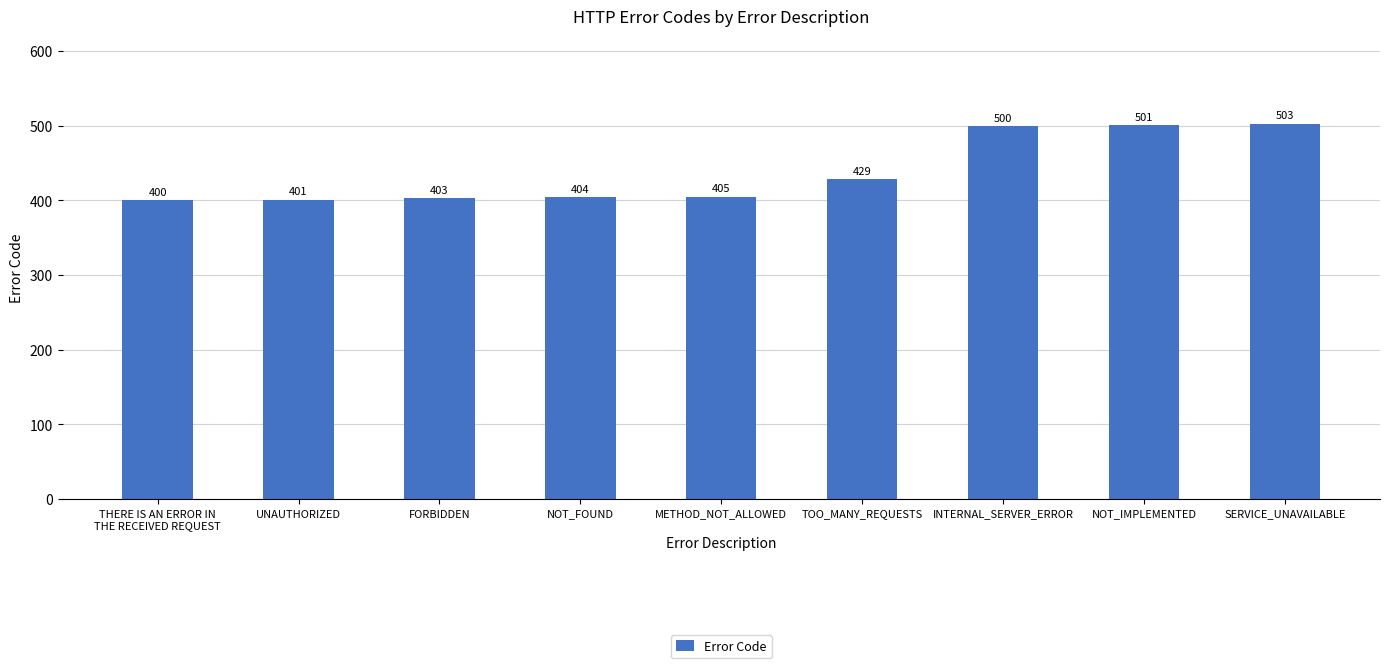

What position from the right is TOO_MANY_REQUESTS?

4